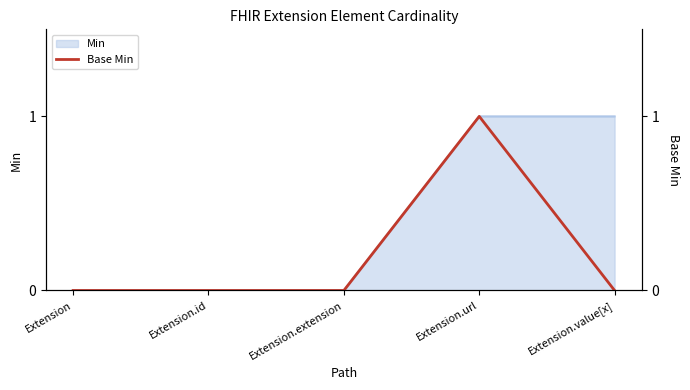

What is the label of the 4th point from the right?

Extension.id